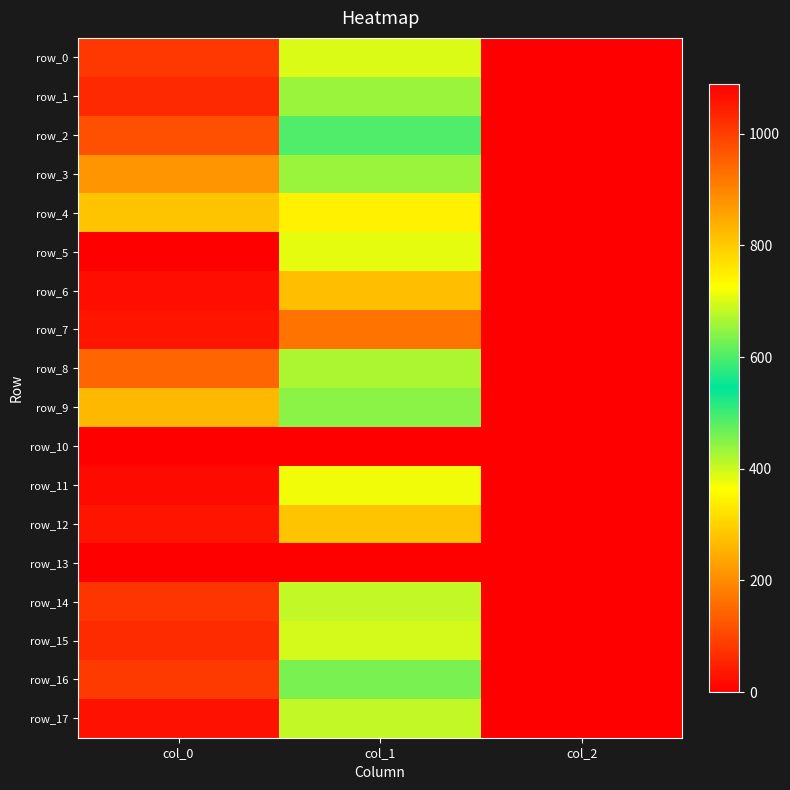

Which series has the largest total across all categories?

row_7